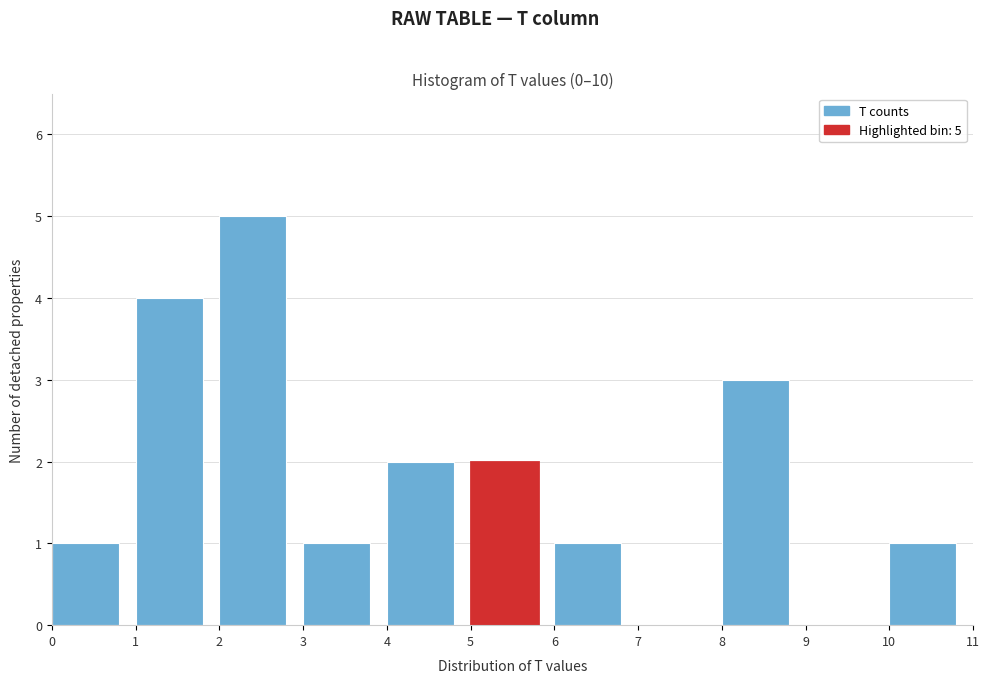

Over which range of the x-axis is the bar tallest?

2 to 3